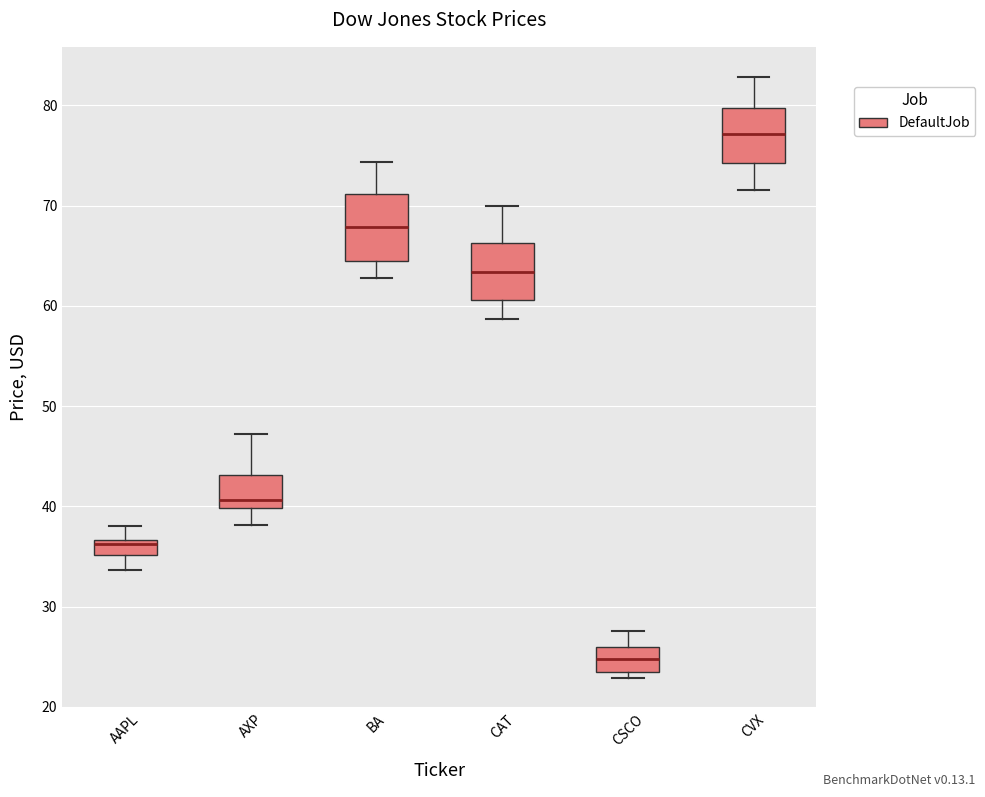

Comparing the boxes themselves (not the whiskers), which one is the tallest?

BA